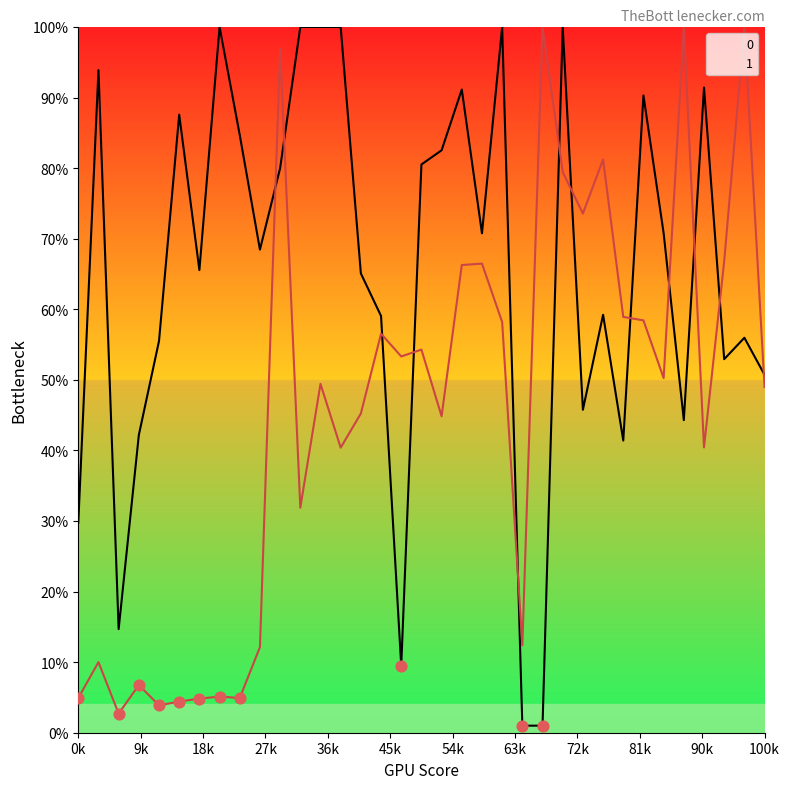

At how many categories does at least one series exceed 52?

30